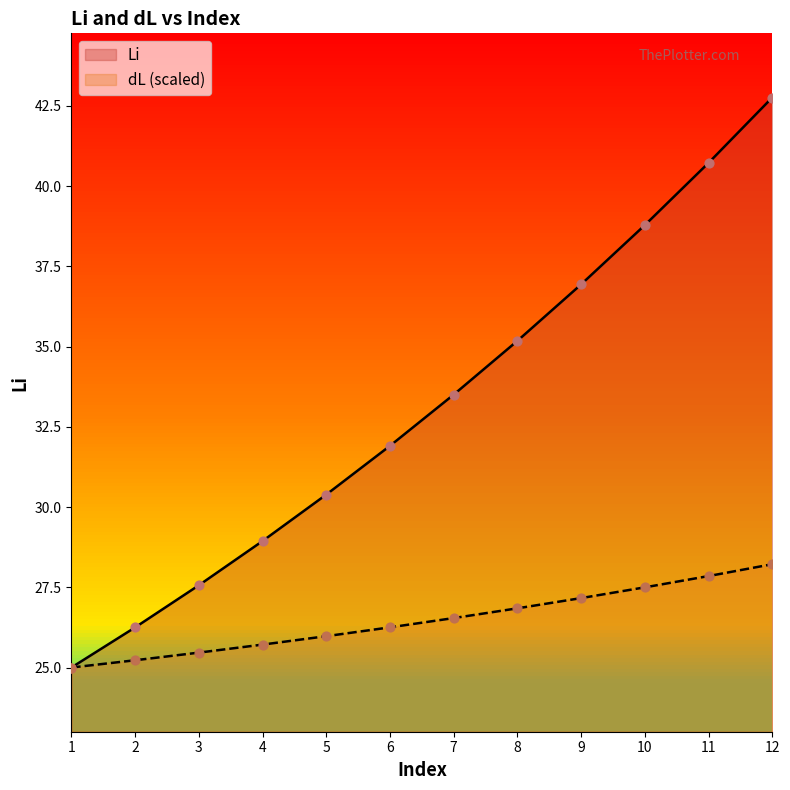

At how many categories does at least one series exceed 32?

6